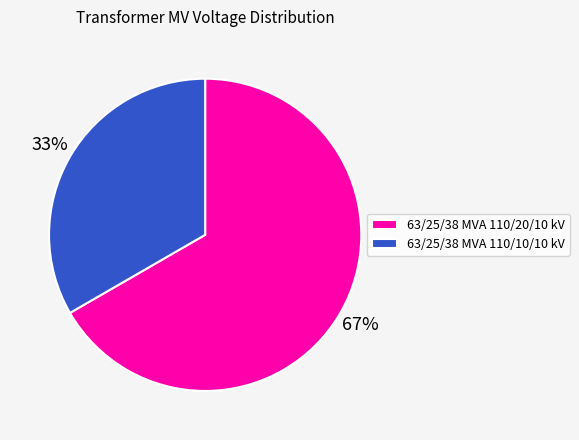

To the nearest percent, what is the average slice percentage?

50%